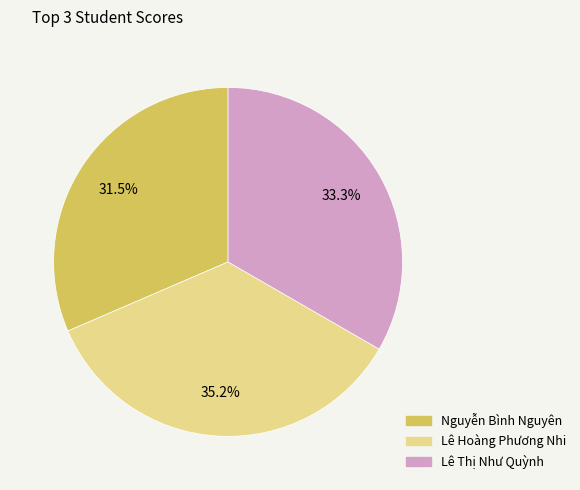

Is there a majority slice in this chart?

No